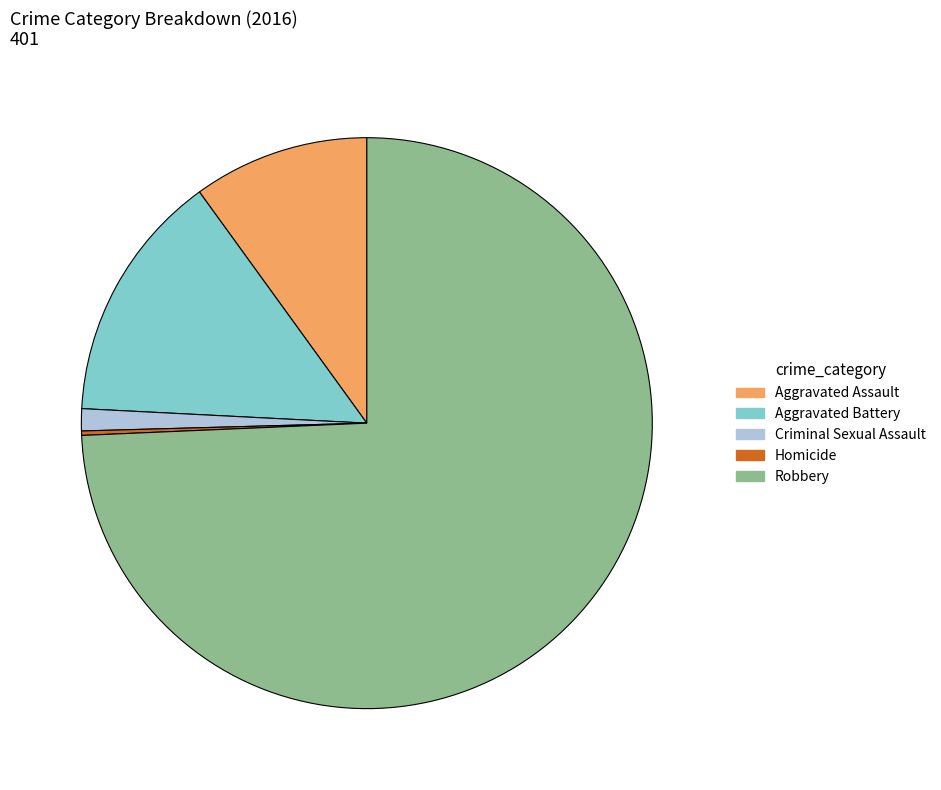

Is it true that Aggravated Battery is 14% of the pie?

True